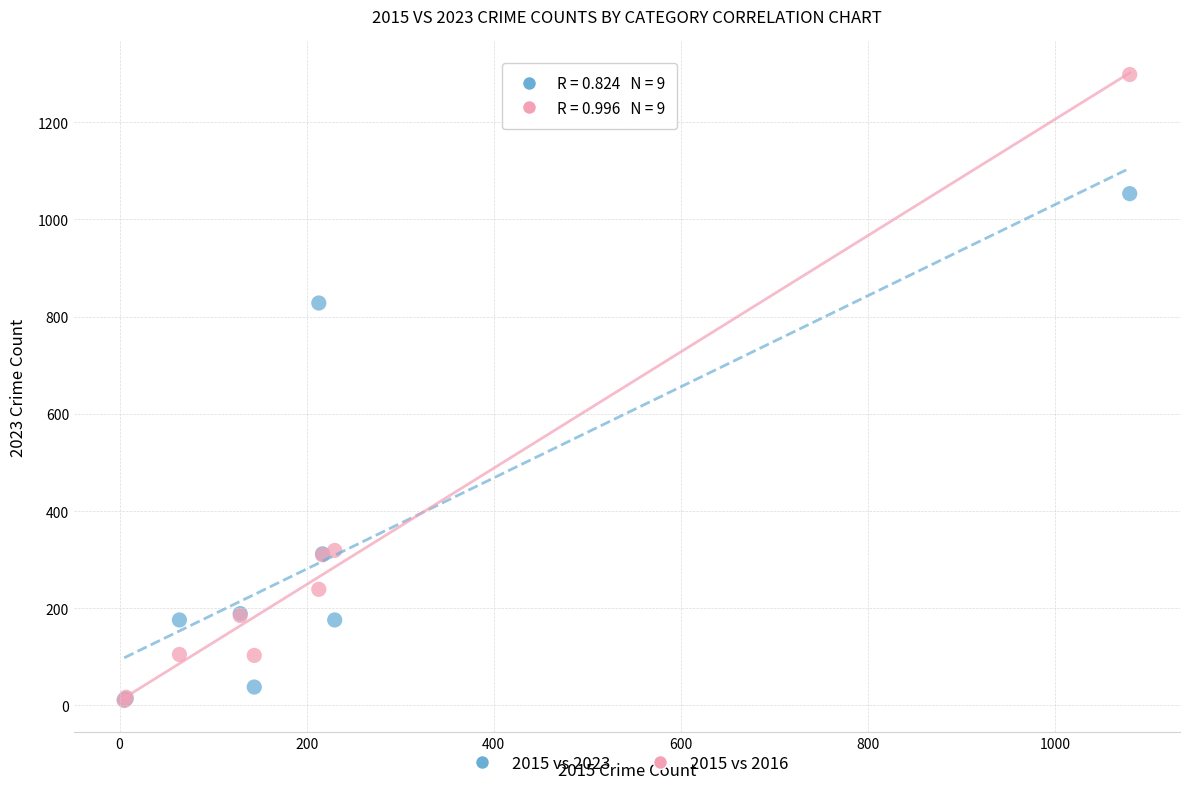

Across all series, what Y value is closest to 654?

828